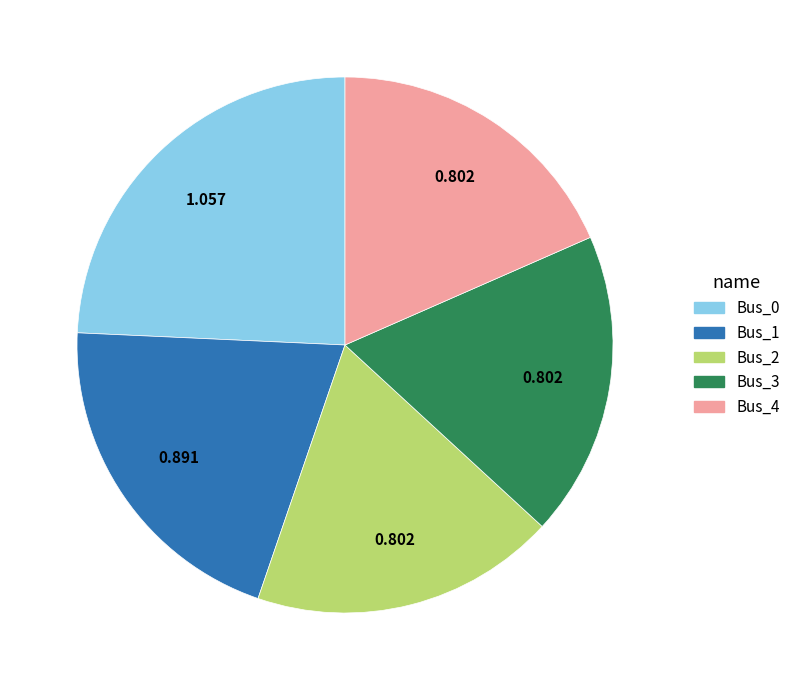

Is the sum of Bus_4 and Bus_1 greater than half?

No